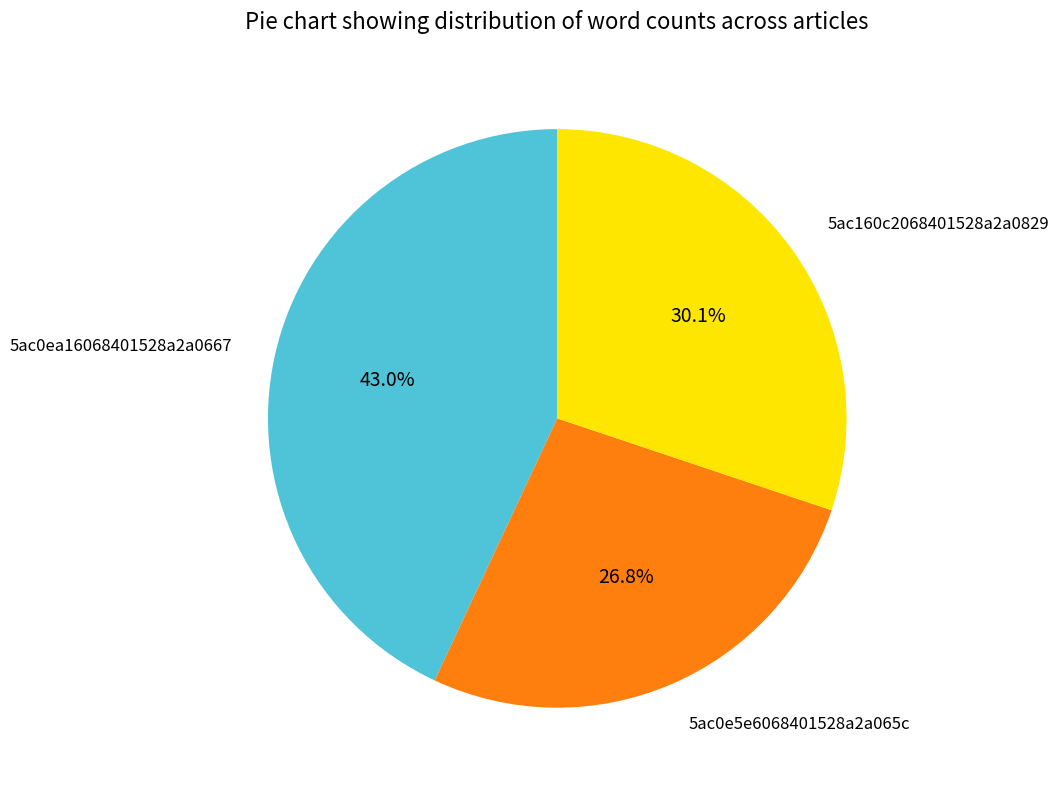

Is there any slice that represents more than half of the pie?

No